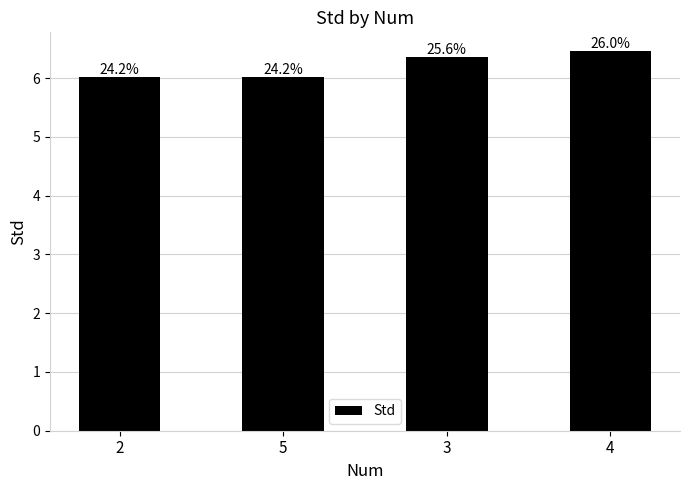

Is it true that the value at 4 is 6.5?

True